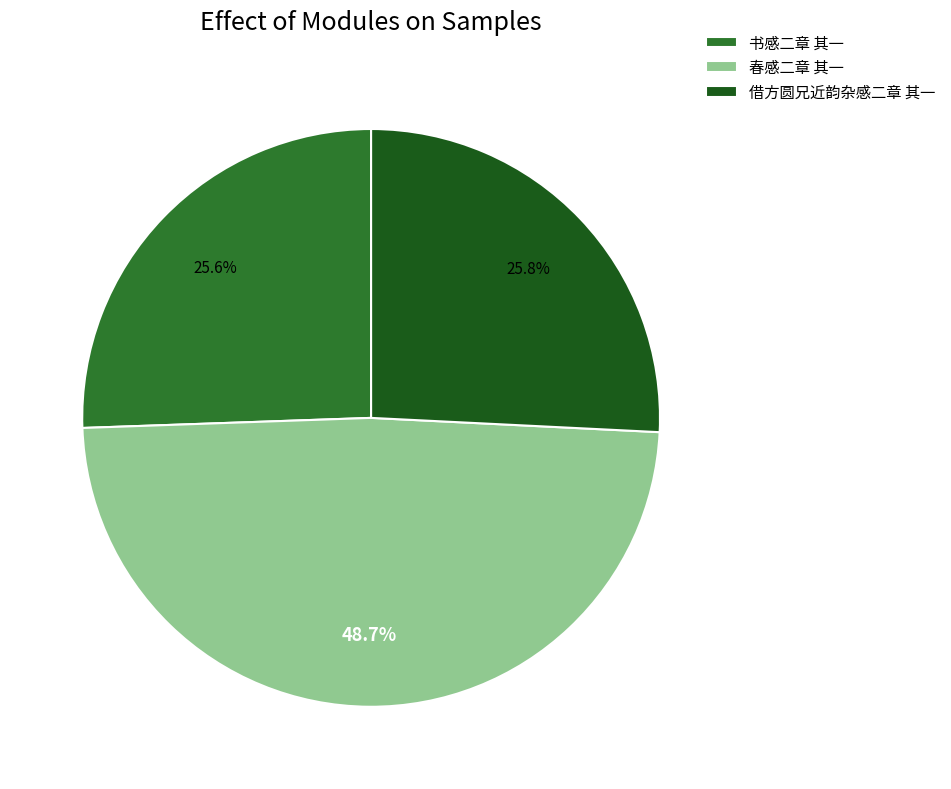

What percentage is the 春感二章 其一 slice, to the nearest percent?

49%